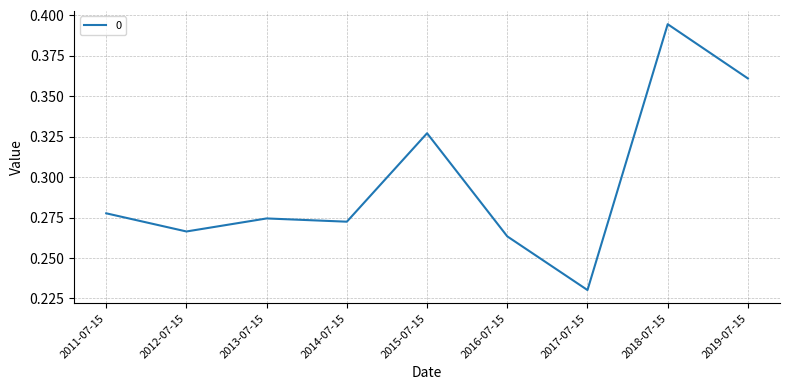

How many lines are shown in the chart?

1